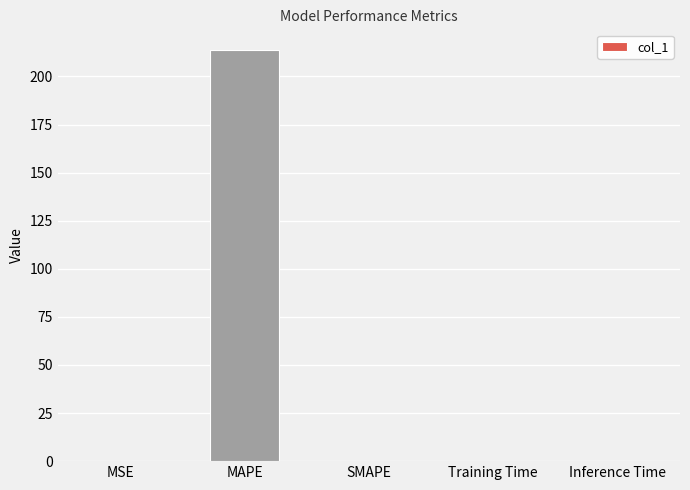

Is it true that the value at Inference Time is 0.0?

True